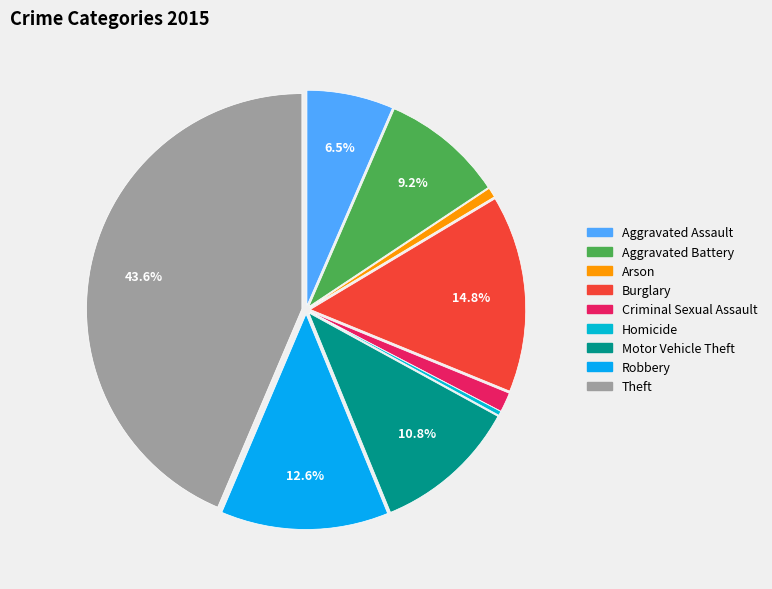

Combined, do Burglary and Aggravated Assault account for over 50%?

No